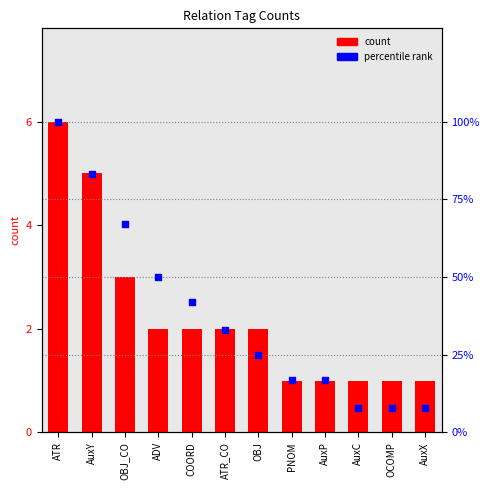

Which series has the largest total across all categories?

percentile rank